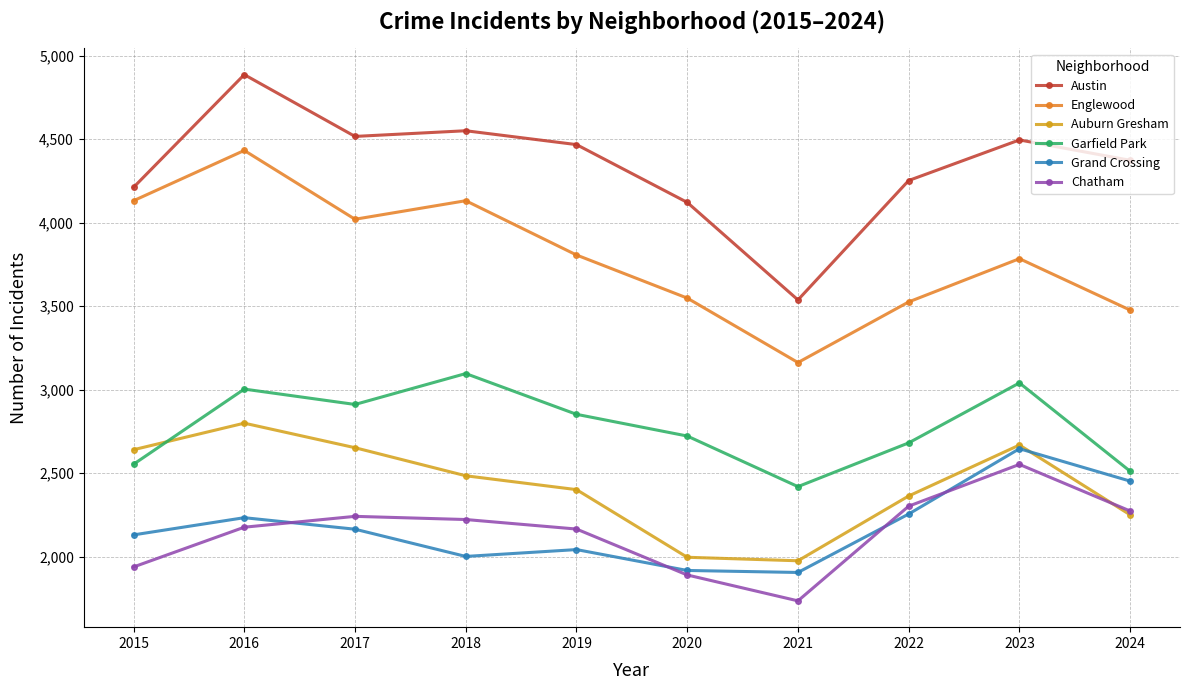

Rank the series at 2016 from lowest to highest value.

Chatham, Grand Crossing, Auburn Gresham, Garfield Park, Englewood, Austin